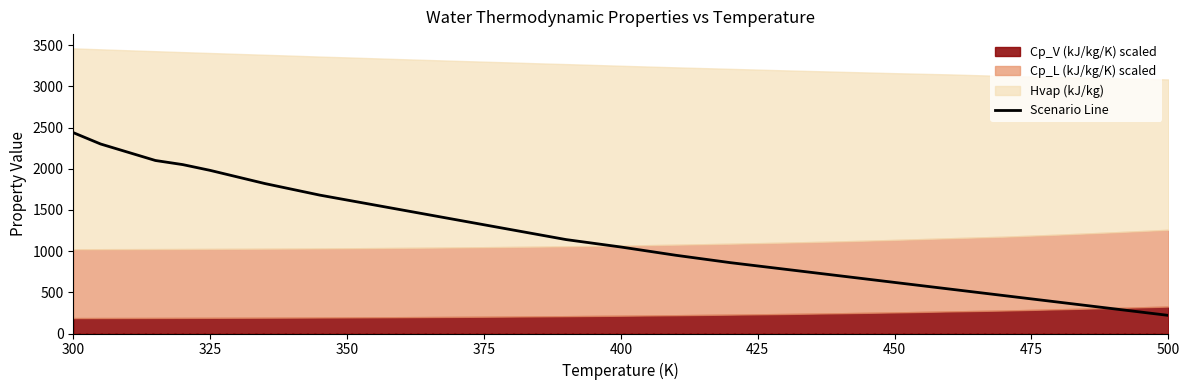

What is the highest value of the Scenario Line series?

2438